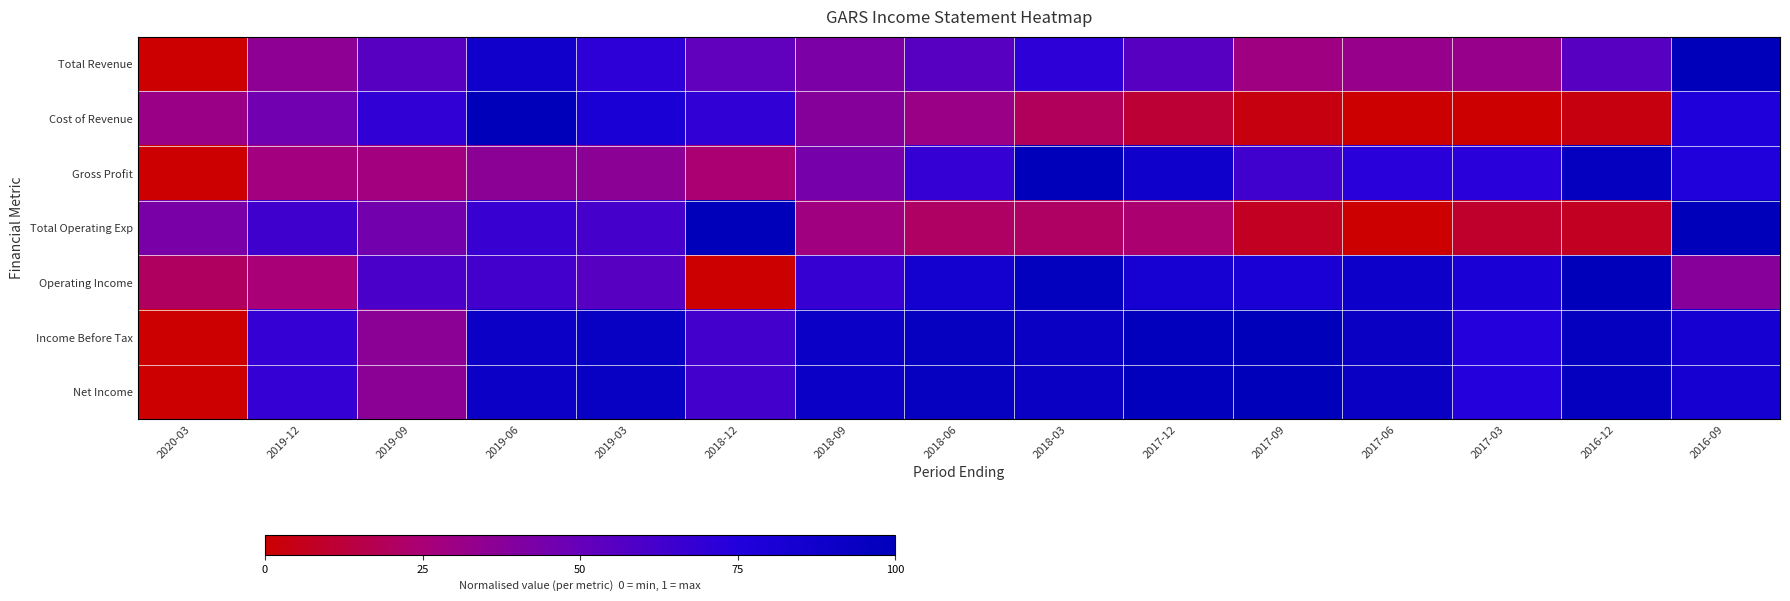

List the series in order of their peak value, lowest first.

Total Revenue, Cost of Revenue, Gross Profit, Total Operating Exp, Operating Income, Income Before Tax, Net Income